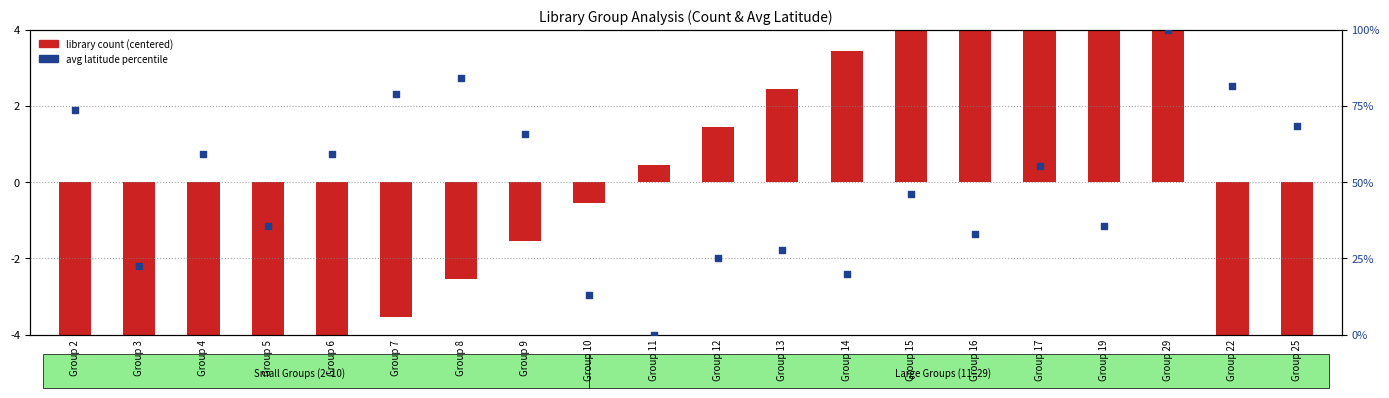

What are all the series names shown in the legend?

library count (centered), avg latitude percentile